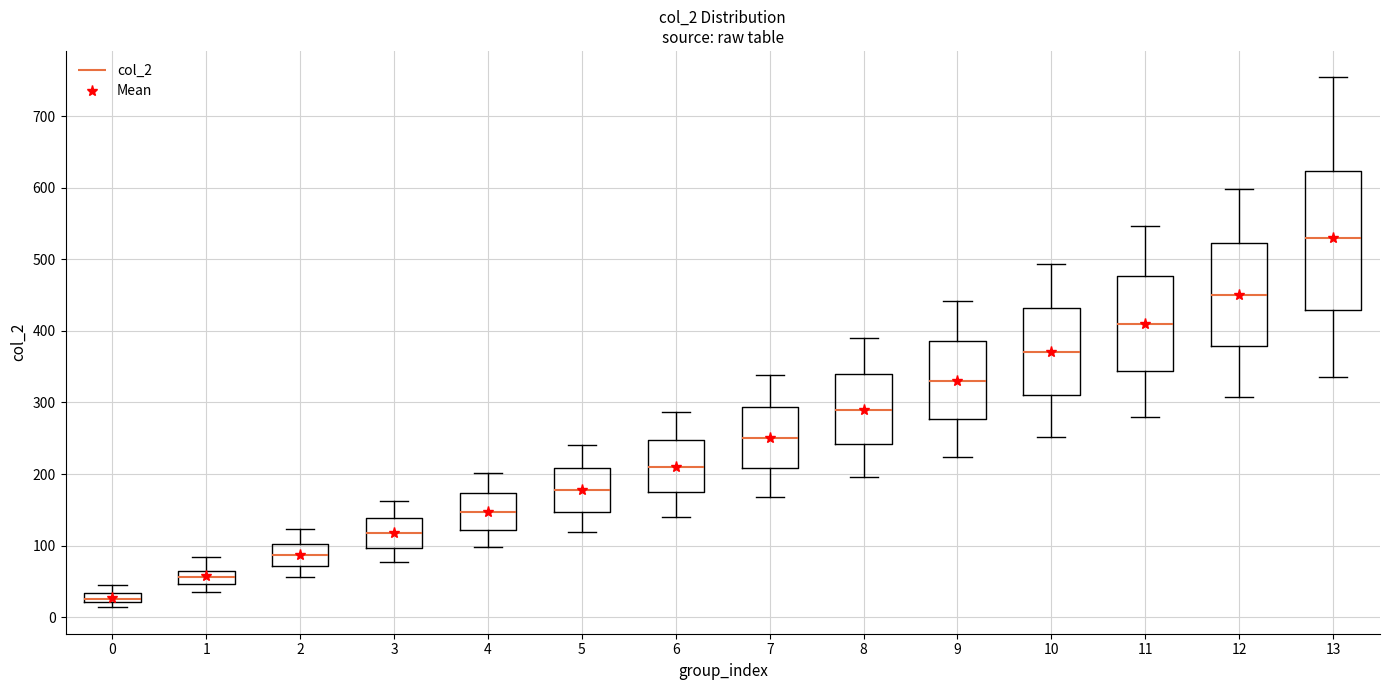

Where does the lower whisker of the box at x = 11 end on the y-axis? The values are not printed on the chart, so give them approximately, as read against the axis.

280